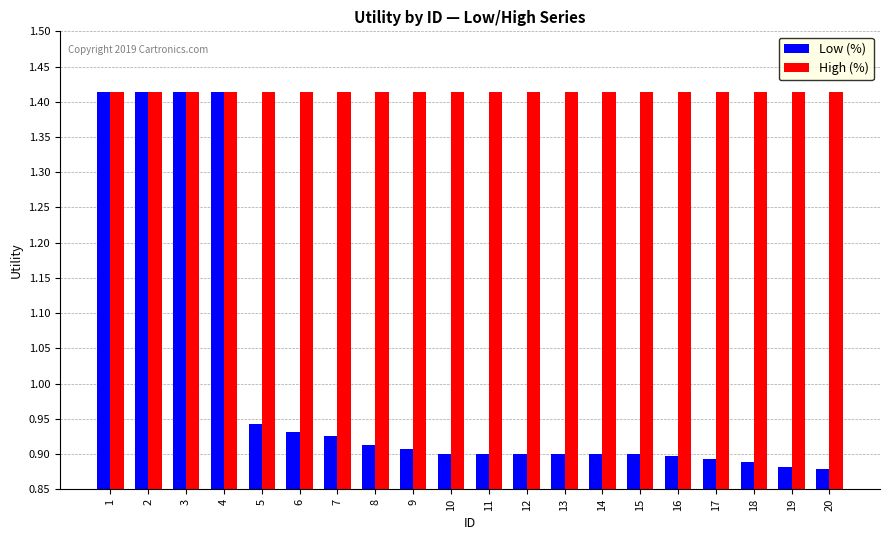

Rank the series at 11 from highest to lowest value.

High (%), Low (%)